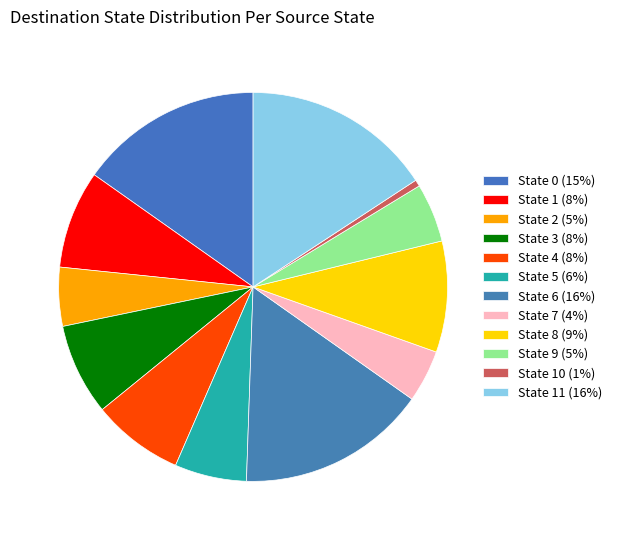

What is the smallest slice in the pie chart?

State 10